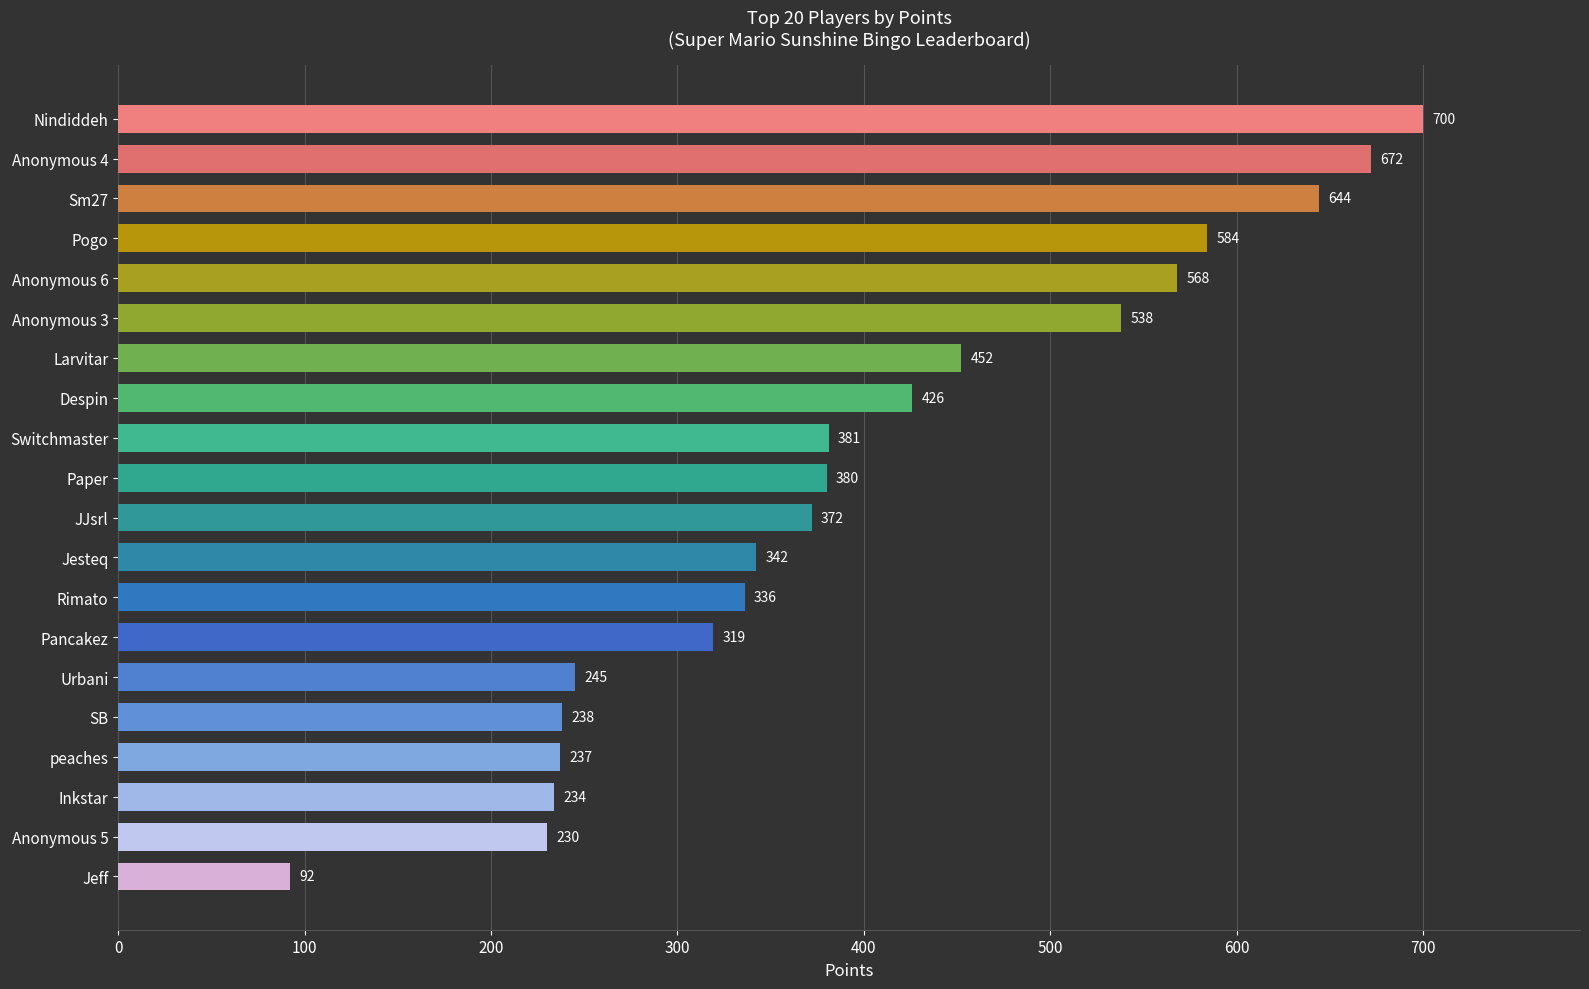

What is the label of the 11th bar from the top?

JJsrl